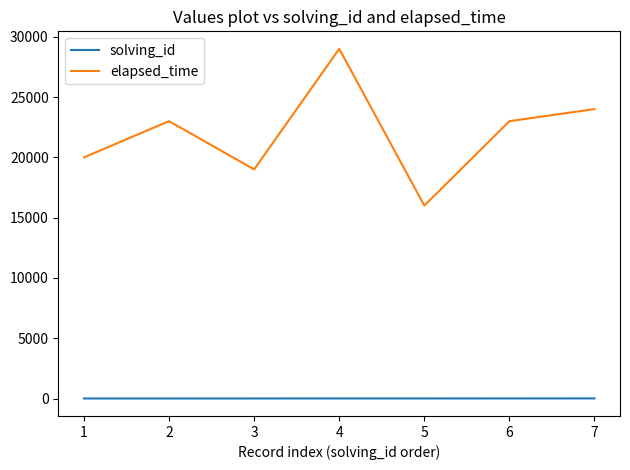

True or false: elapsed_time and solving_id intersect in this chart.

False